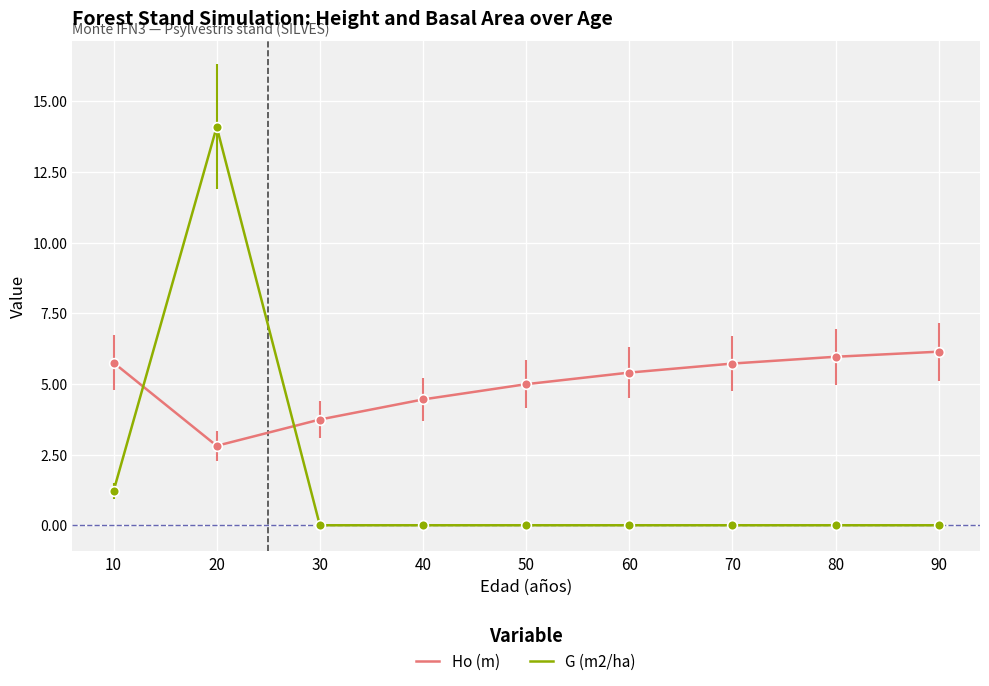

How many intersections are there between Ho (m) and G (m2/ha)?

2